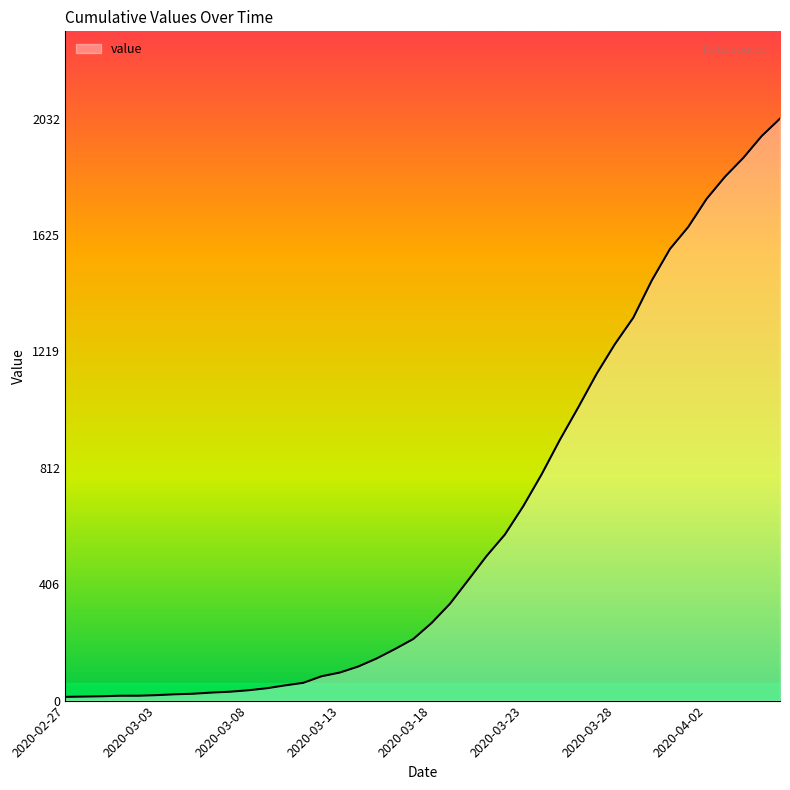

Count the number of data series in this chart.

1